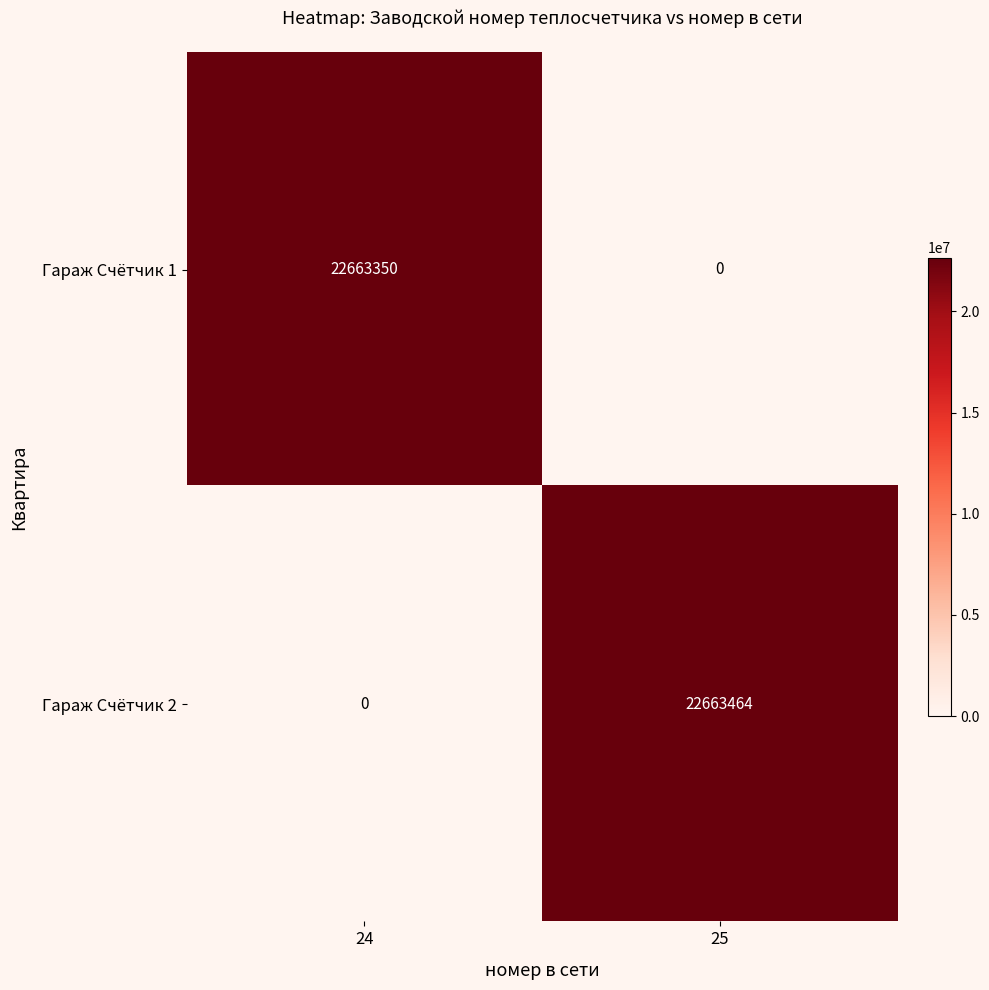

Which series has the widest spread of values?

Гараж Счётчик 2